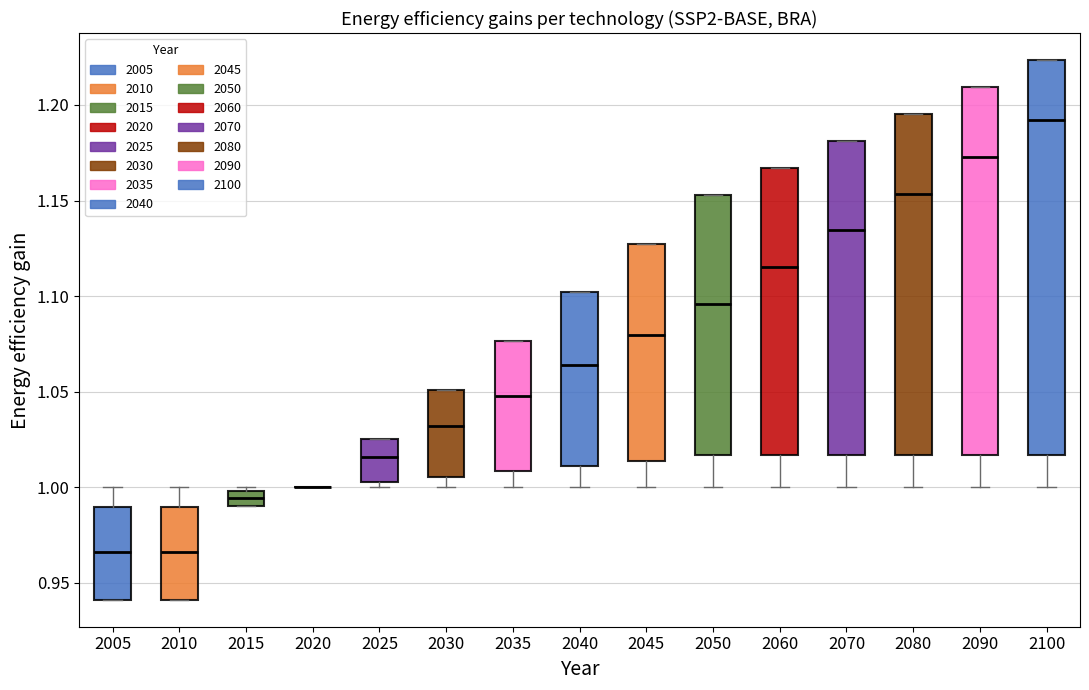

Comparing the boxes themselves (not the whiskers), which one is the tallest?

2100